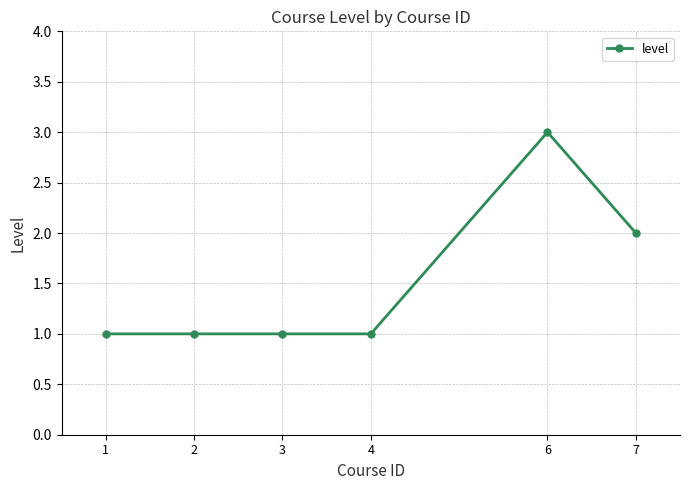

Approximately how many times larger is the value at 7 compared to 1?

2.0